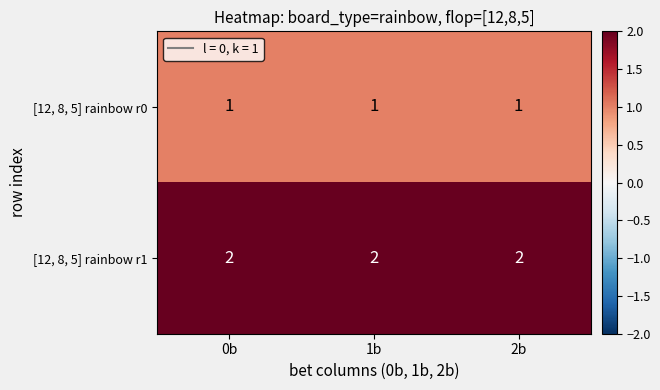

Rank the series by their average value, from highest to lowest.

[12, 8, 5] rainbow r1, [12, 8, 5] rainbow r0